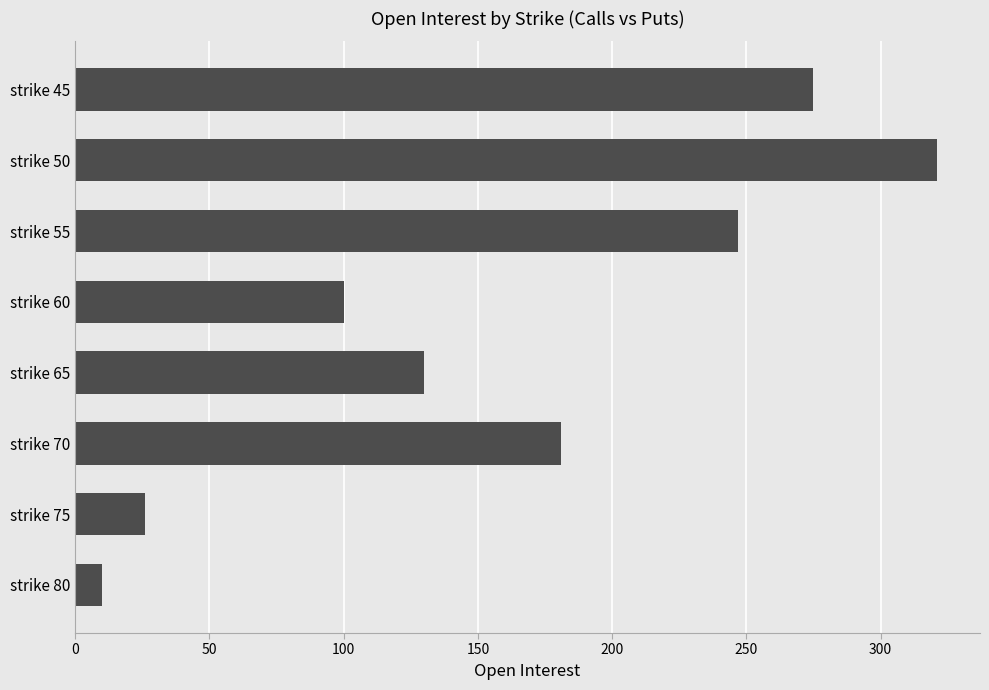

What is the difference between the values at strike 55 and strike 45?

28